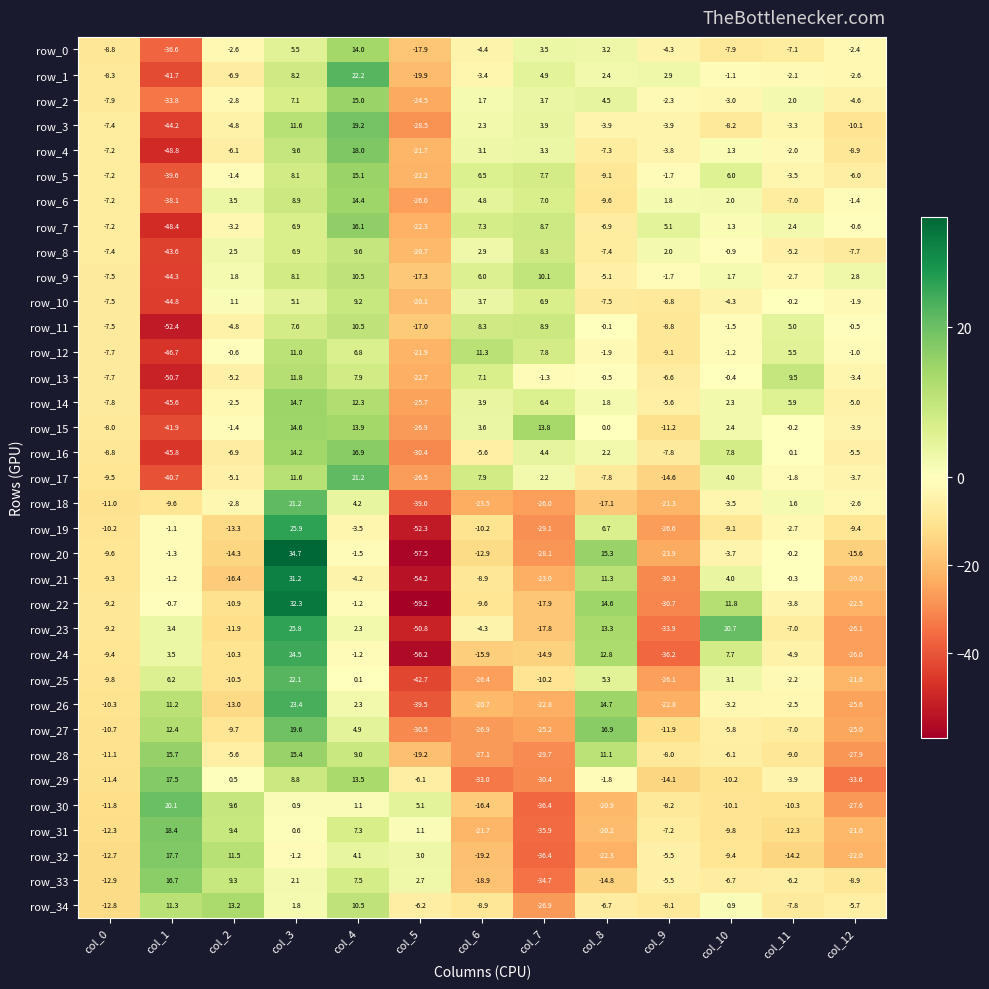

What is the highest value of the row_27 series?

19.6